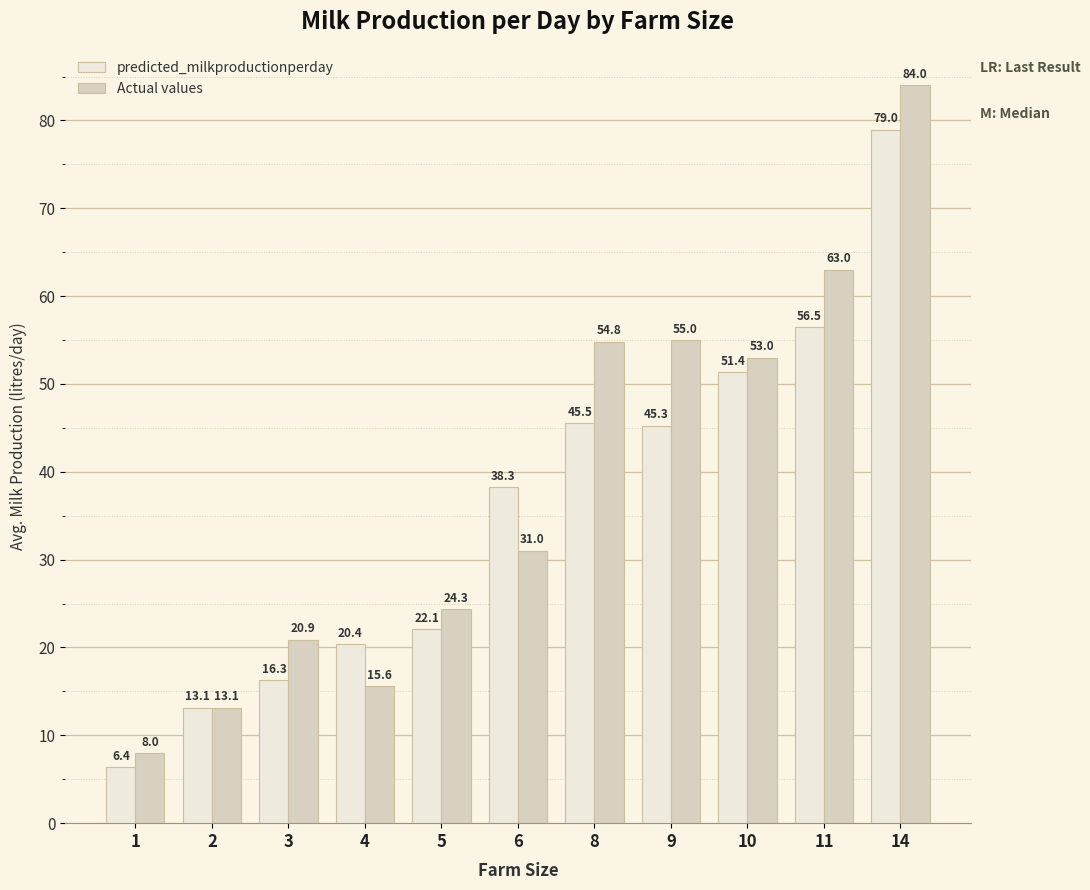

Which series has the largest total across all categories?

Actual values